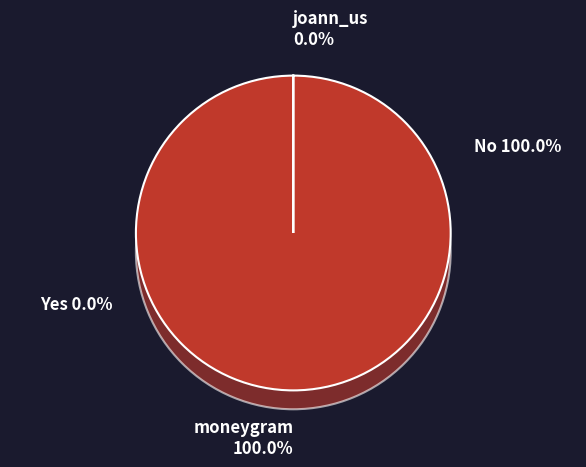

True or false: joann_us accounts for 1% of the total.

False